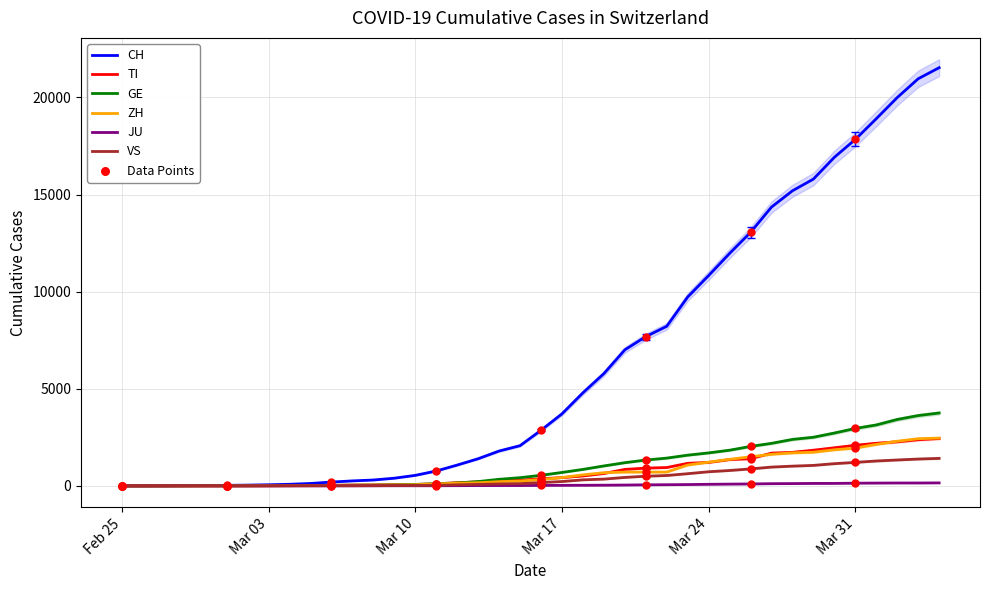

Which series has the largest total across all categories?

CH